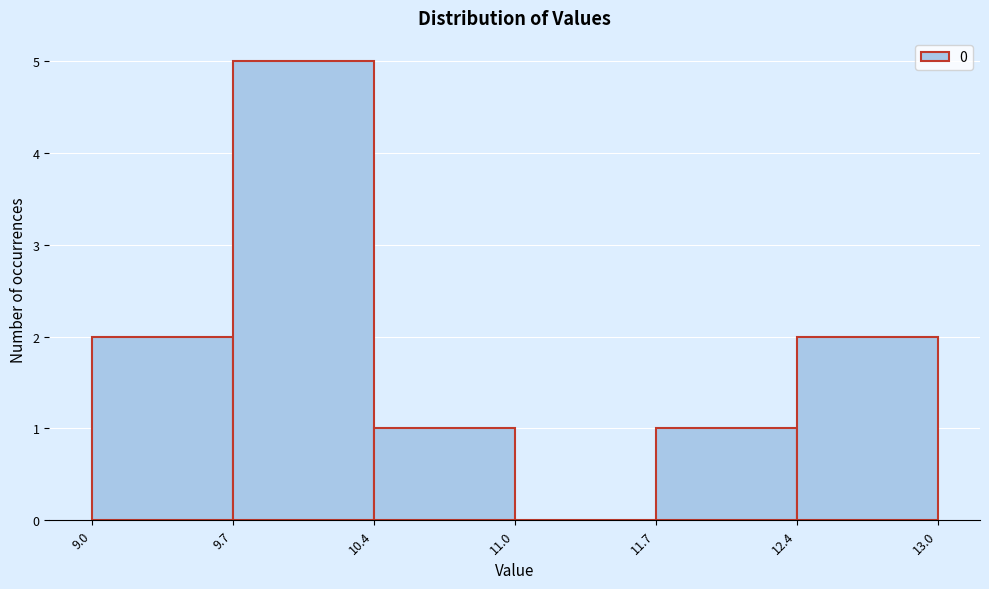

Reading right to left, transcribe all the data shown in this chart.

13.0=2	11.7=1	11.0=0	10.4=1	9.7=5	9.0=2